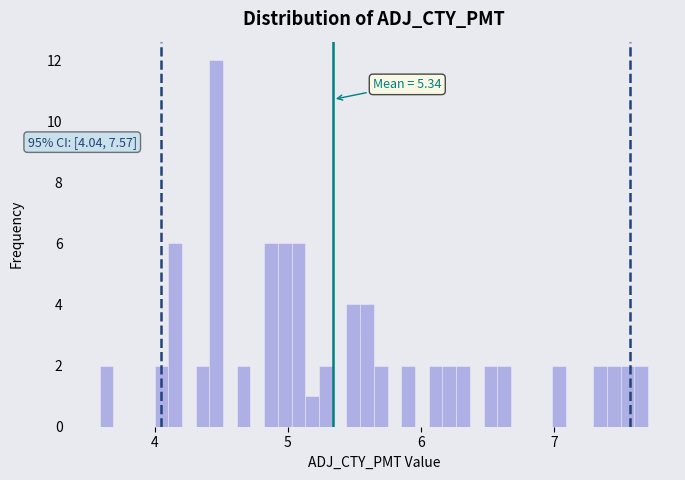

Read against the x-axis, roughly where is the centre of the tallest bar?

4.5